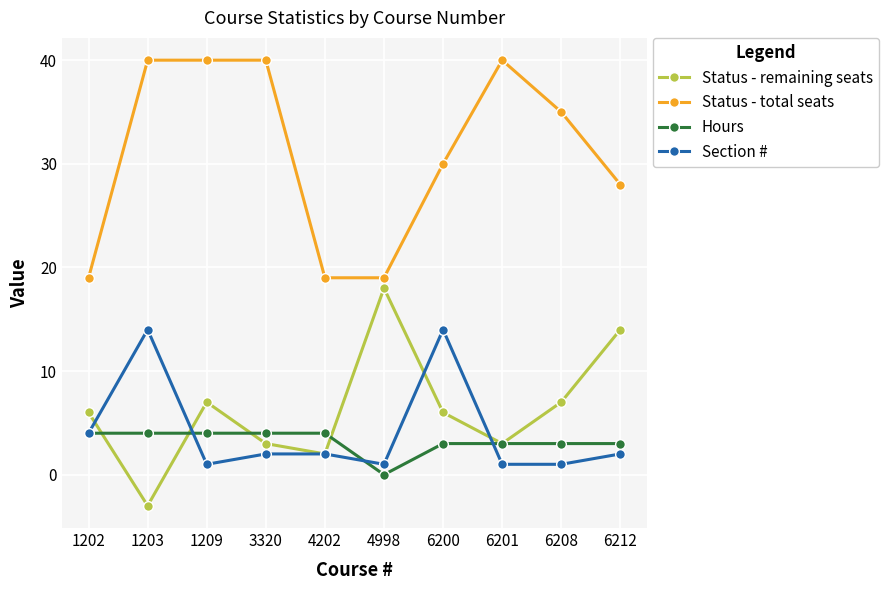

Is the value of Section # at 4998 greater than the value of Hours at 3320?

No